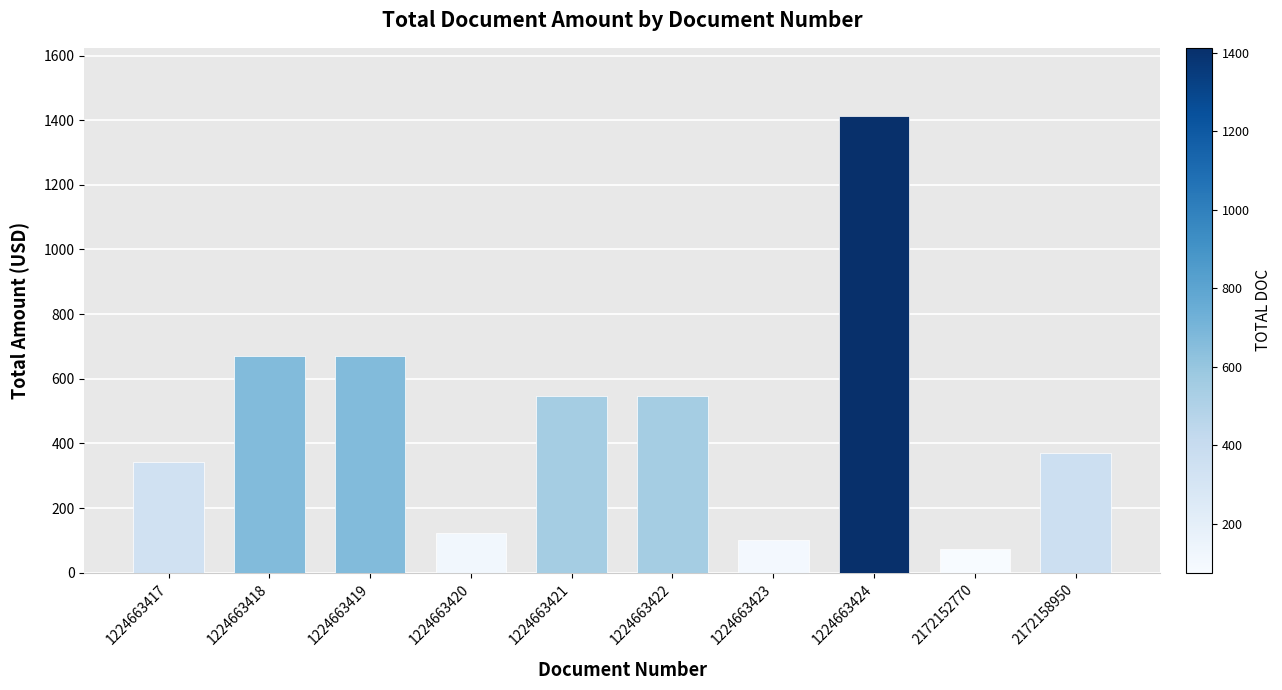

What is the ratio of the value at 1224663424 to the value at 1224663421?

2.6